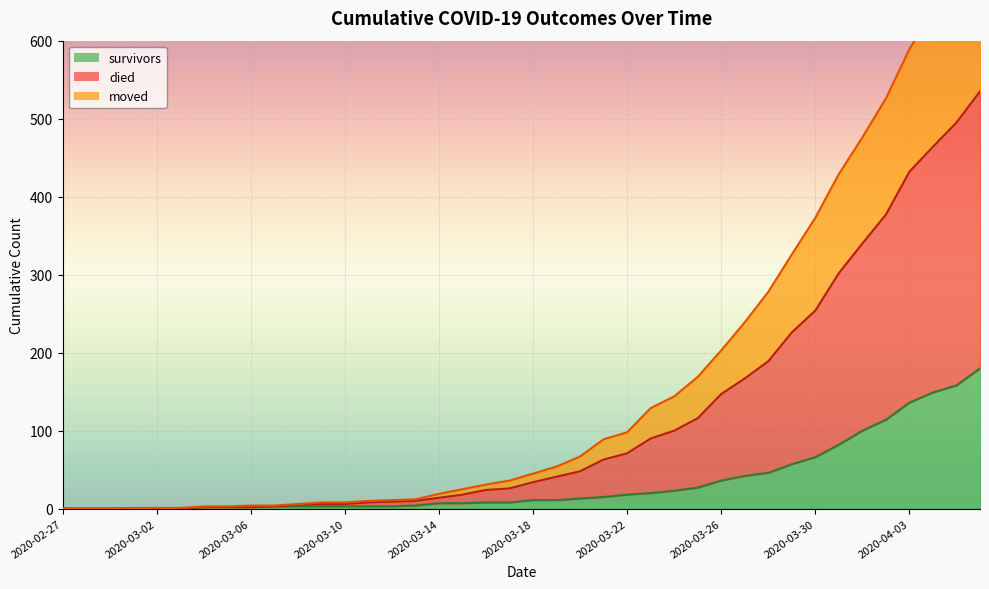

True or false: moved and survivors intersect in this chart.

False